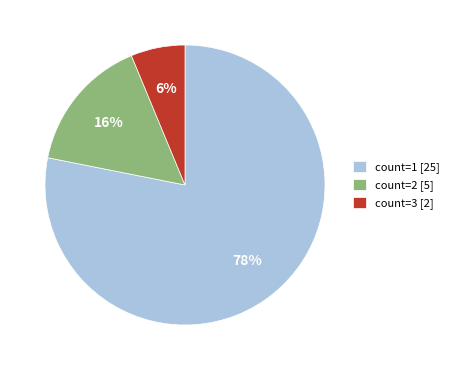

The count=1 [25] slice represents 78% of the pie. True or false?

True